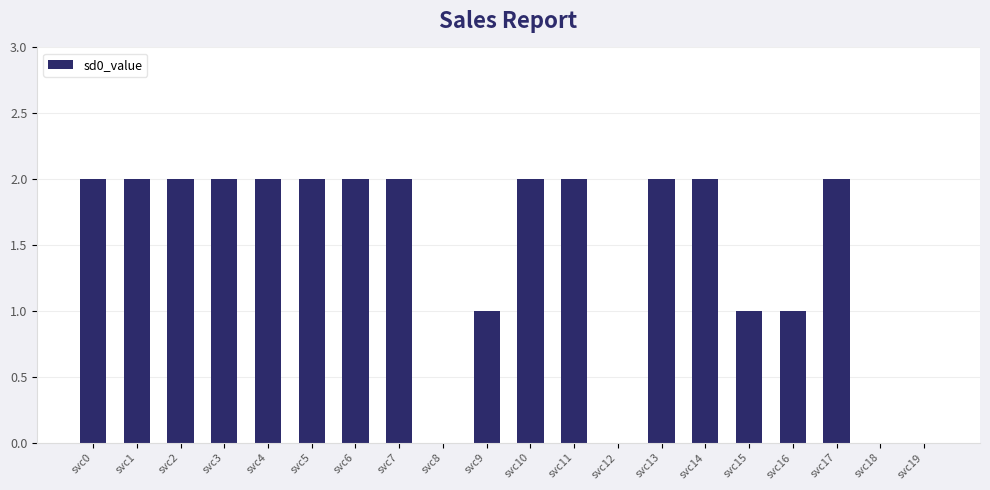

Approximately how many times larger is the value at svc15 compared to svc6?

0.5